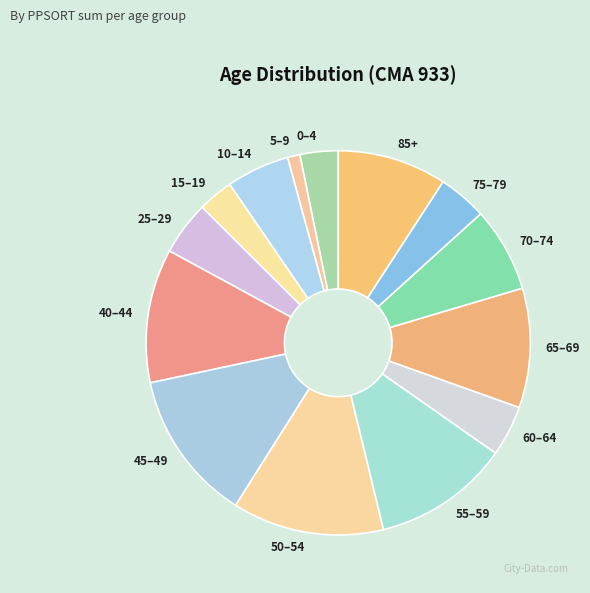

Which category has the smallest portion of the pie?

5–9